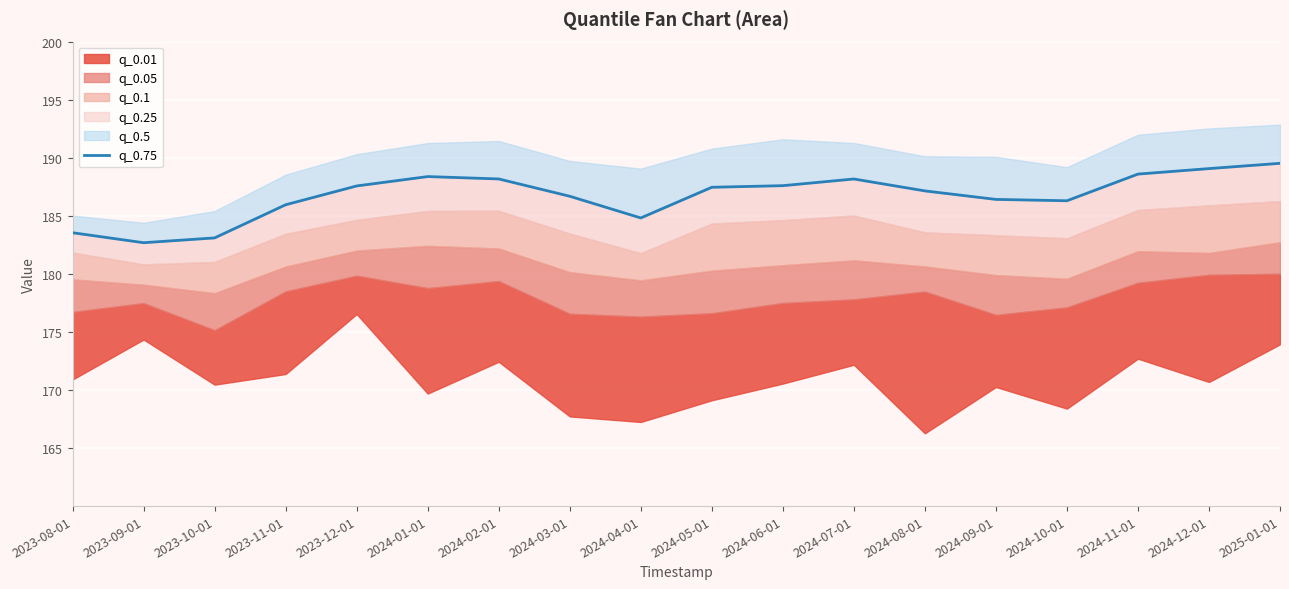

What position from the left is 2024-06-01?

11